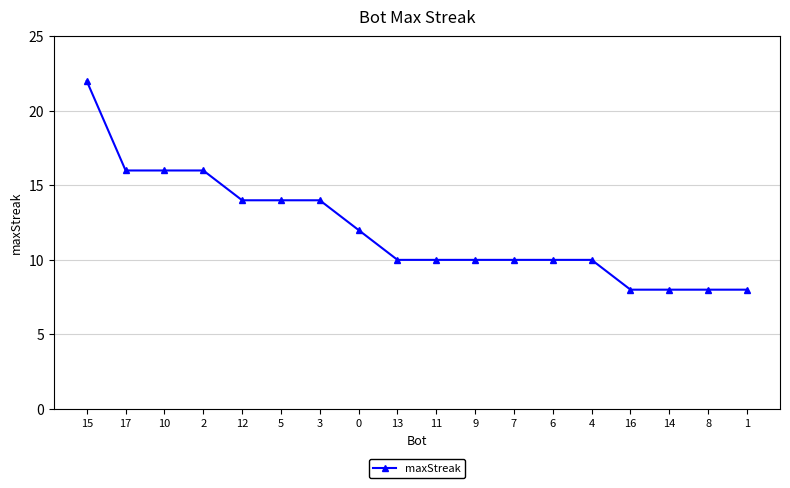

What is the difference between the maximum and minimum values?

14